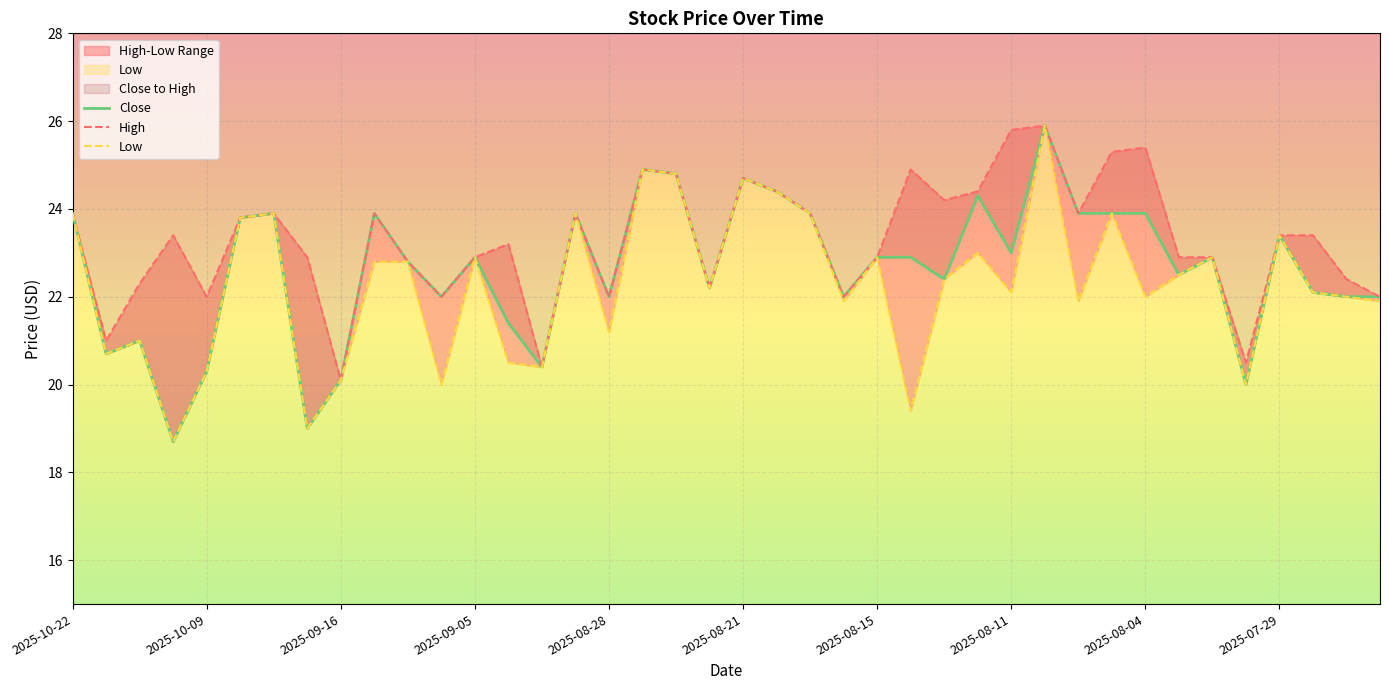

Rank the series by their maximum value, from lowest to highest.

Close, High, Low